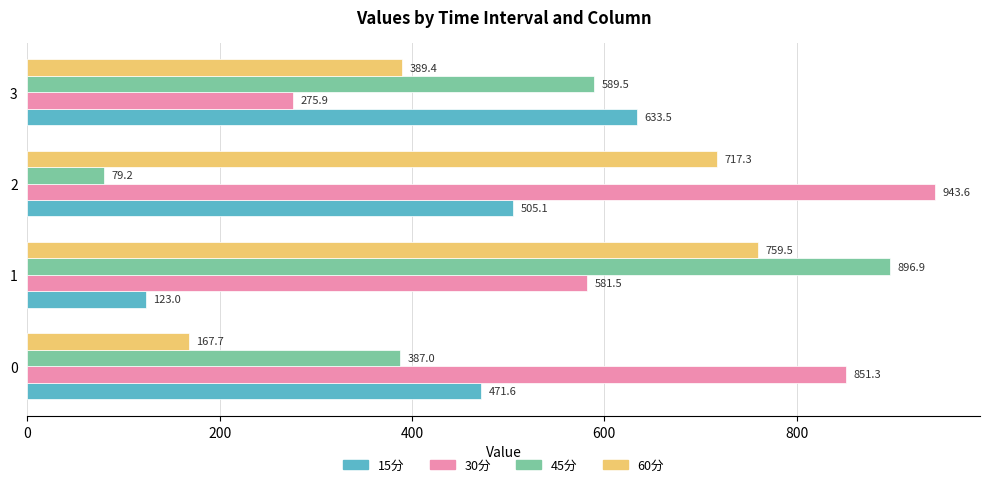

Rank the series at 0 from highest to lowest value.

30分, 15分, 45分, 60分